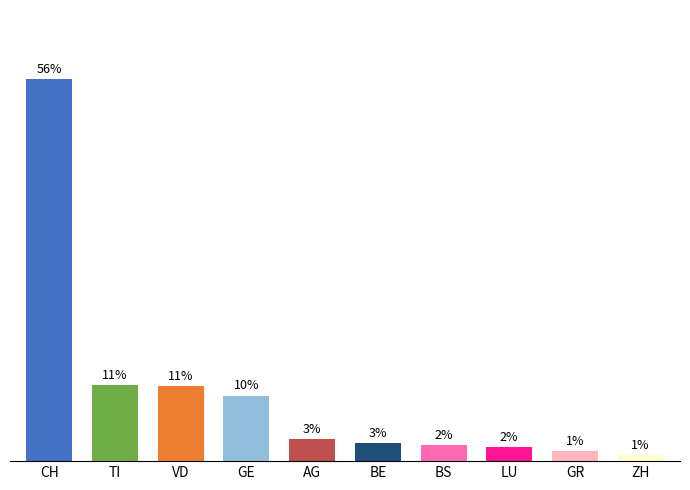

Are the bars horizontal?

No